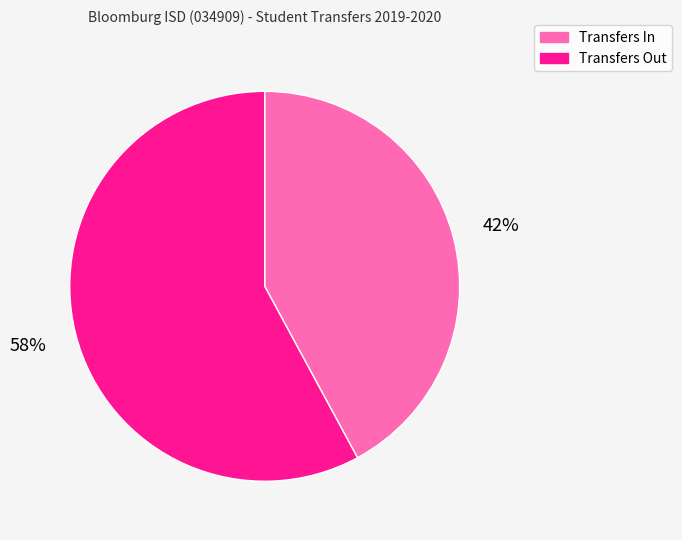

What is the smallest slice in the pie chart?

Transfers In